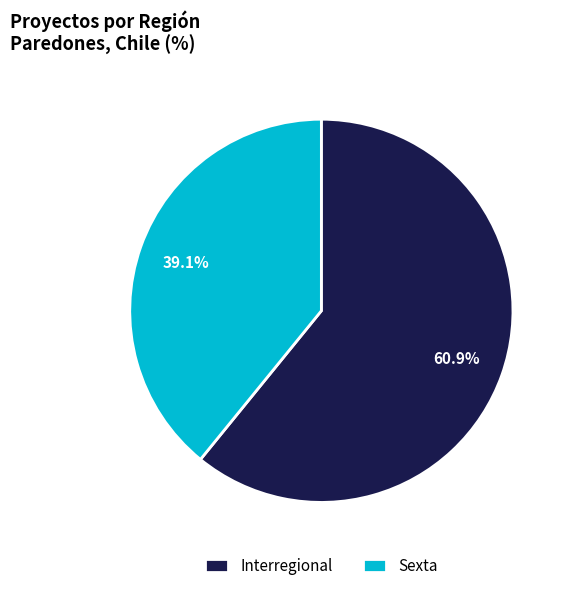

To the nearest percent, what is the average slice percentage?

50%